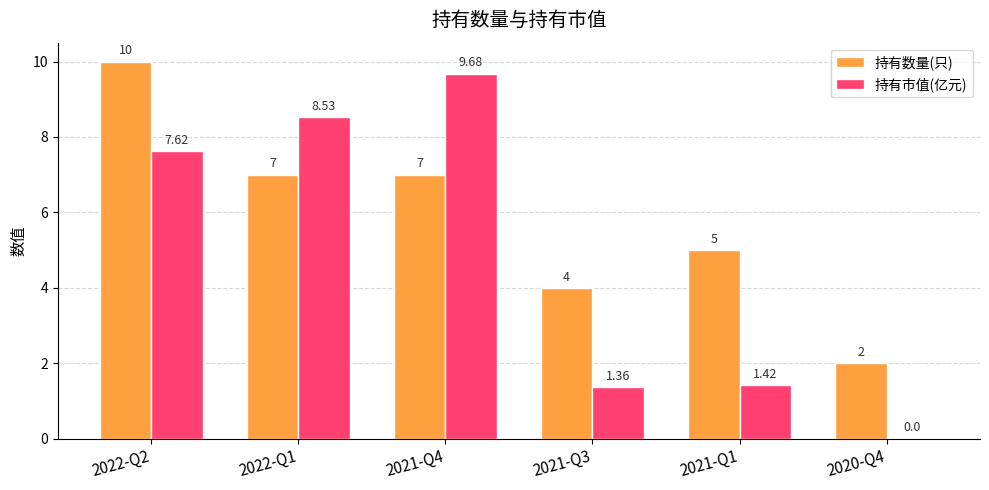

What is the total value across all series at 2021-Q1?

6.4